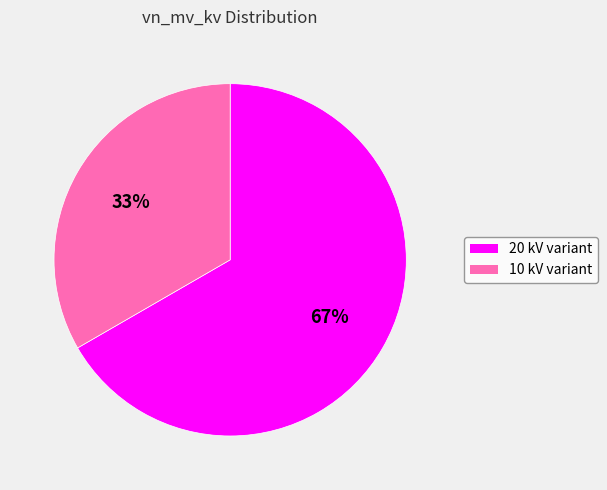

Is there a majority slice in this chart?

Yes